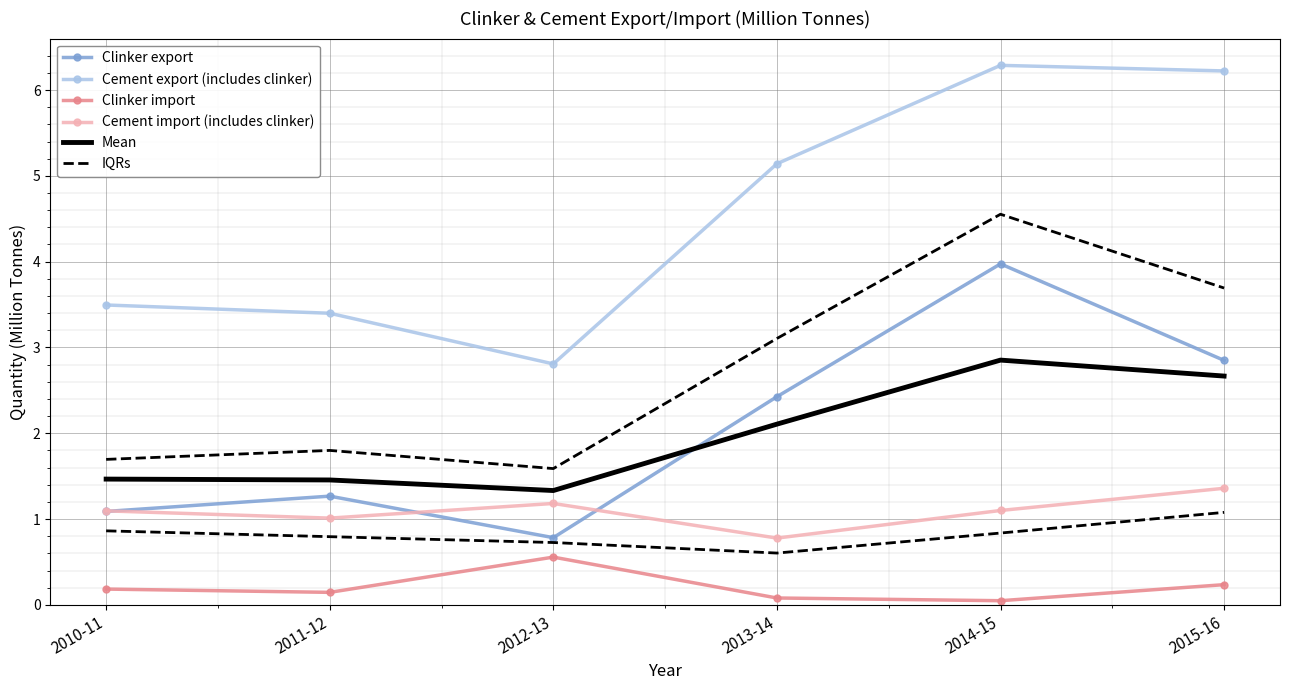

Reading right to left, transcribe all the data shown in this chart.

Clinker export: 2015-16=2.8	2014-15=4.0	2013-14=2.4	2012-13=0.8	2011-12=1.3	2010-11=1.1
Cement export (includes clinker): 2015-16=6.2	2014-15=6.3	2013-14=5.1	2012-13=2.8	2011-12=3.4	2010-11=3.5
Clinker import: 2015-16=0.2	2014-15=0.0	2013-14=0.1	2012-13=0.6	2011-12=0.1	2010-11=0.2
Cement import (includes clinker): 2015-16=1.4	2014-15=1.1	2013-14=0.8	2012-13=1.2	2011-12=1.0	2010-11=1.1
Mean: 2015-16=2.7	2014-15=2.9	2013-14=2.1	2012-13=1.3	2011-12=1.5	2010-11=1.5
IQRs: 2015-16=1.1	2014-15=0.8	2013-14=0.6	2012-13=0.7	2011-12=0.8	2010-11=0.9